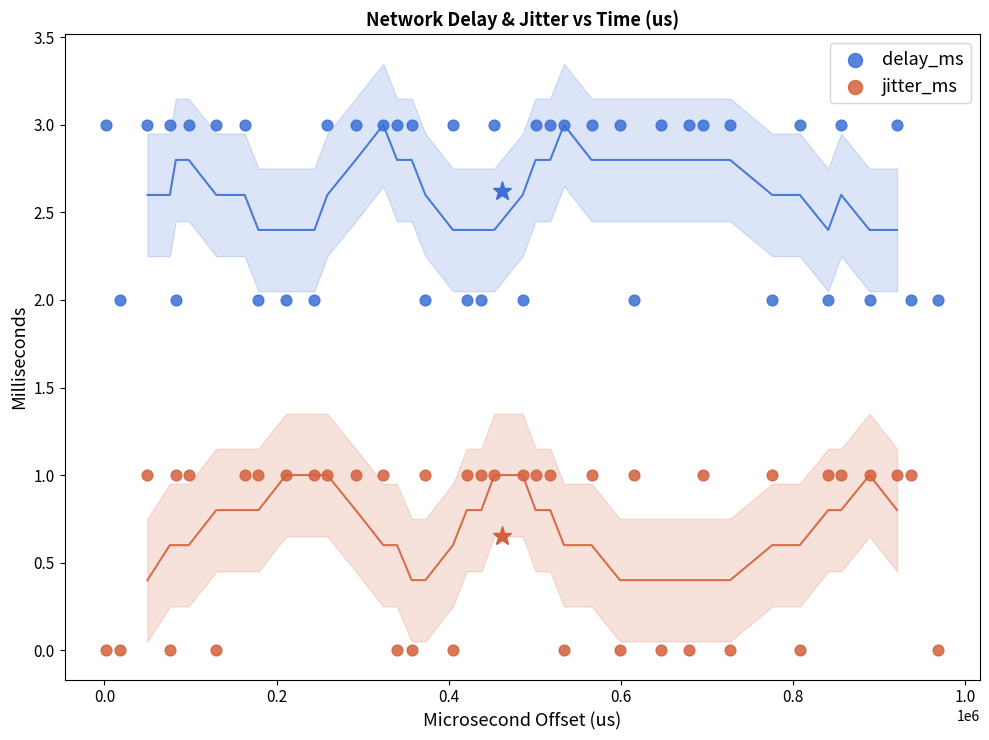

Across all data points, what is the range of Y values (max minus min)?

3